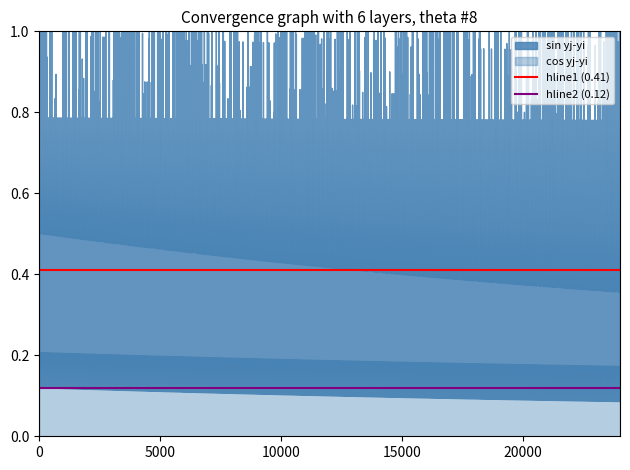

Is it true that hline2 (0.12) equals 0.1 at 5000?

True